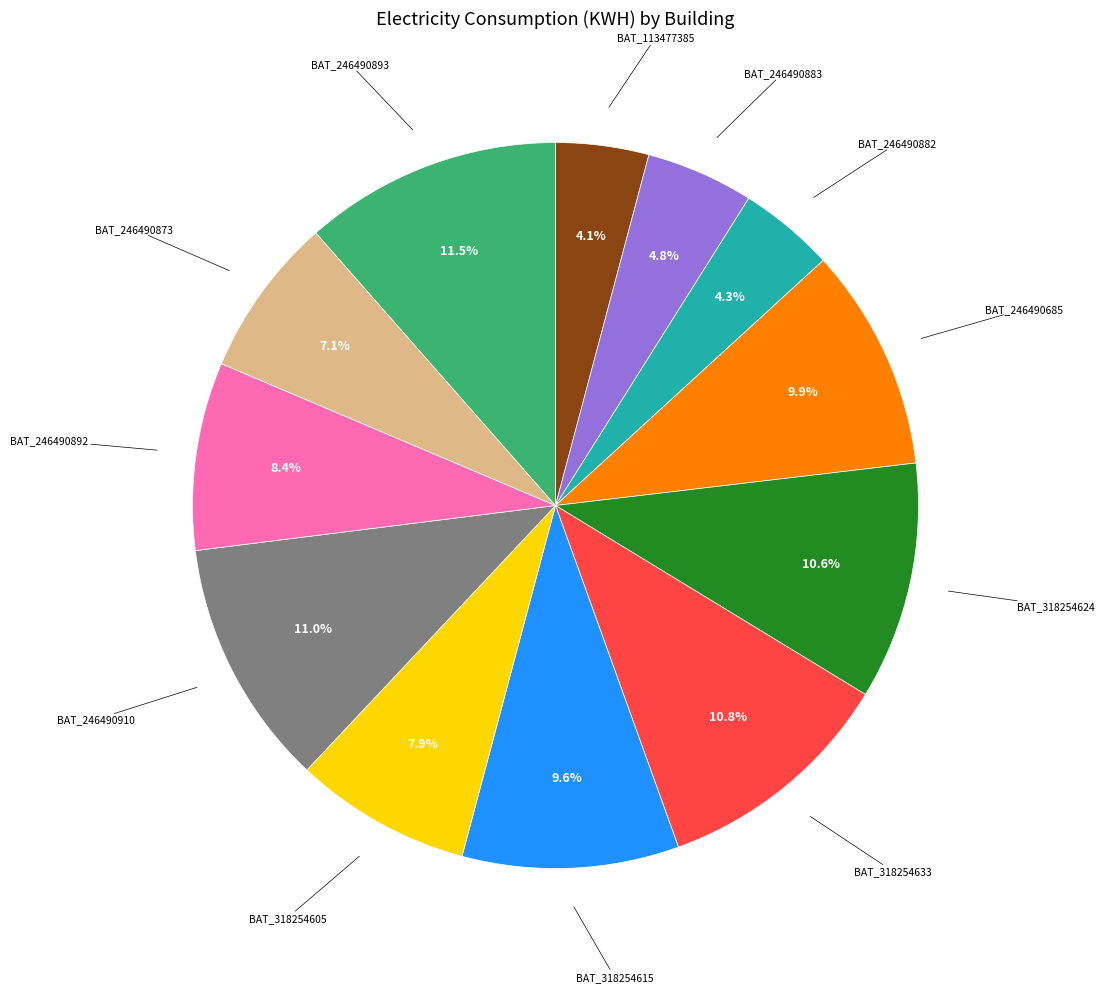

Does any single category account for the majority?

No